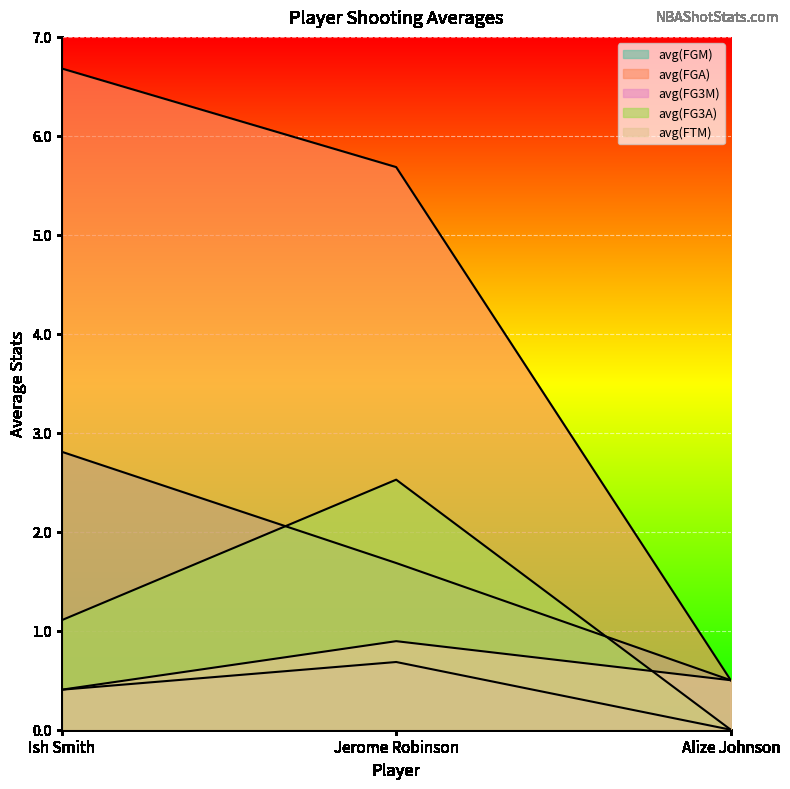

What is the difference between the maximum and minimum values in the avg(FG3A) series?

2.5